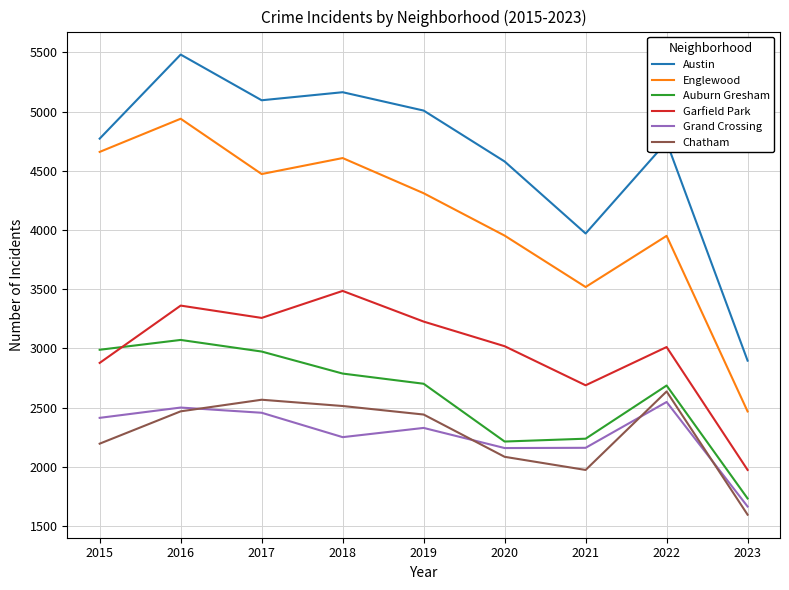

After their last crossing, which series has the higher values: Garfield Park or Auburn Gresham?

Garfield Park